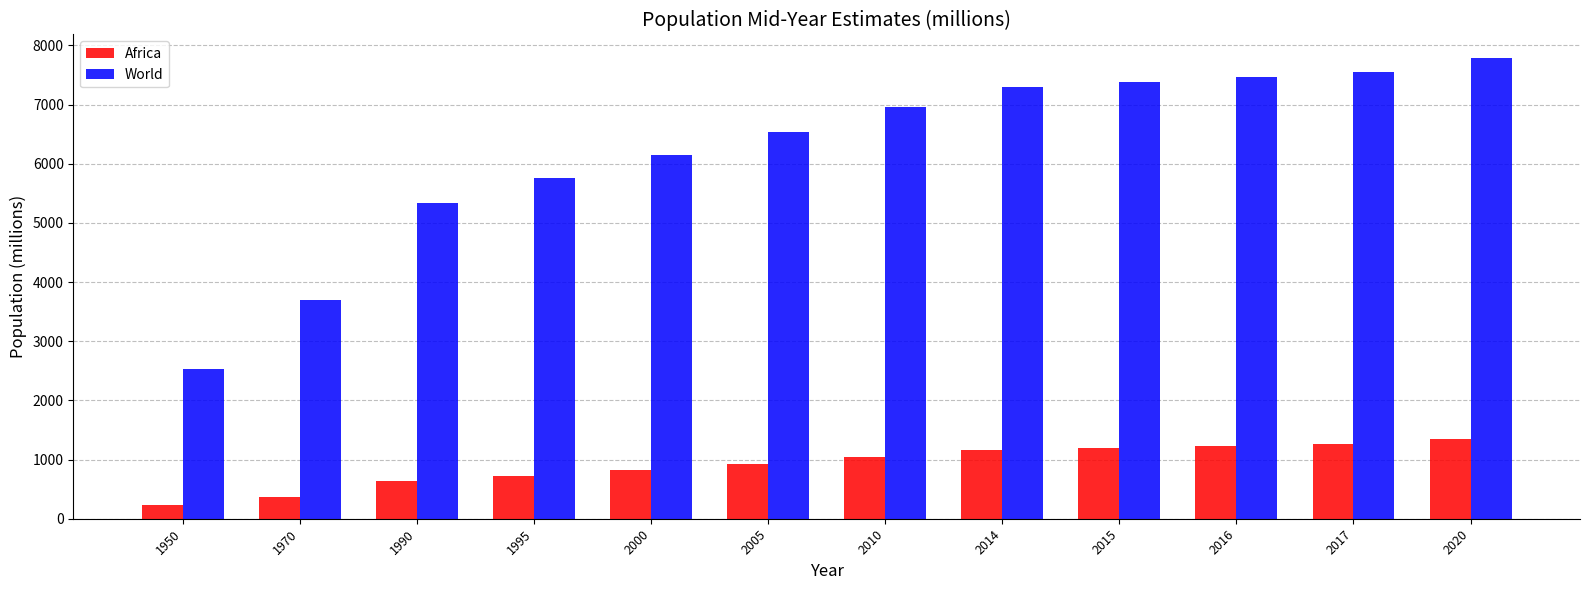

What is the approximate value of Africa at 2016?

1225.1